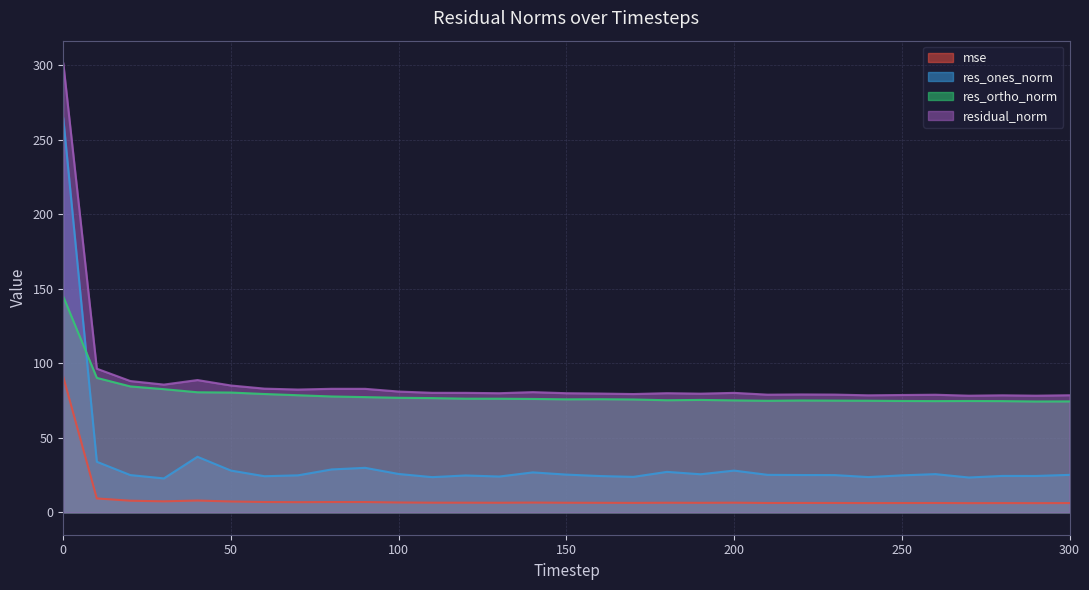

Count the number of data series in this chart.

4